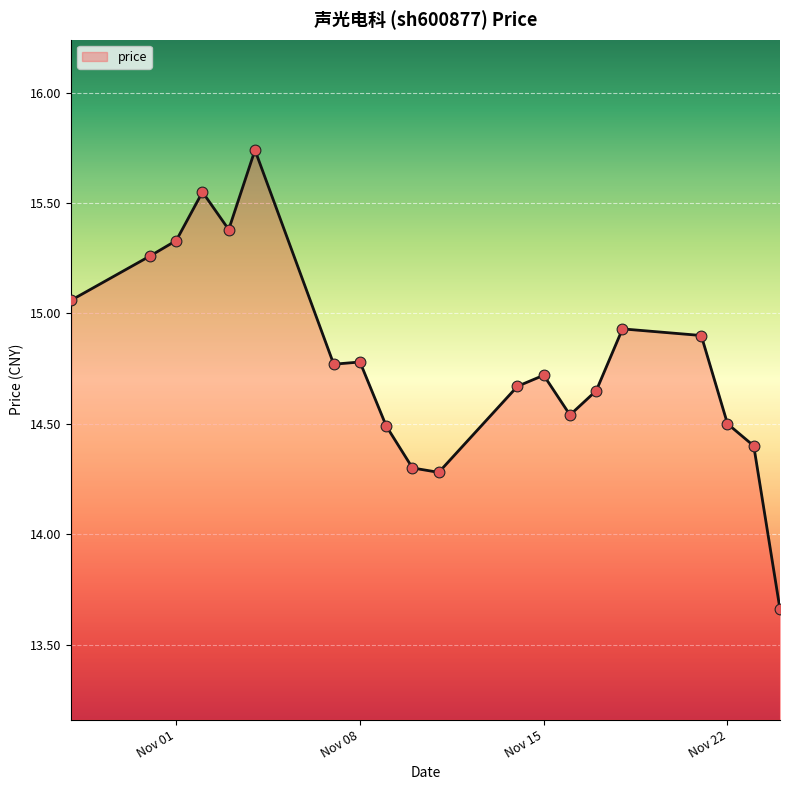

What is the difference between the maximum and minimum values?

2.1